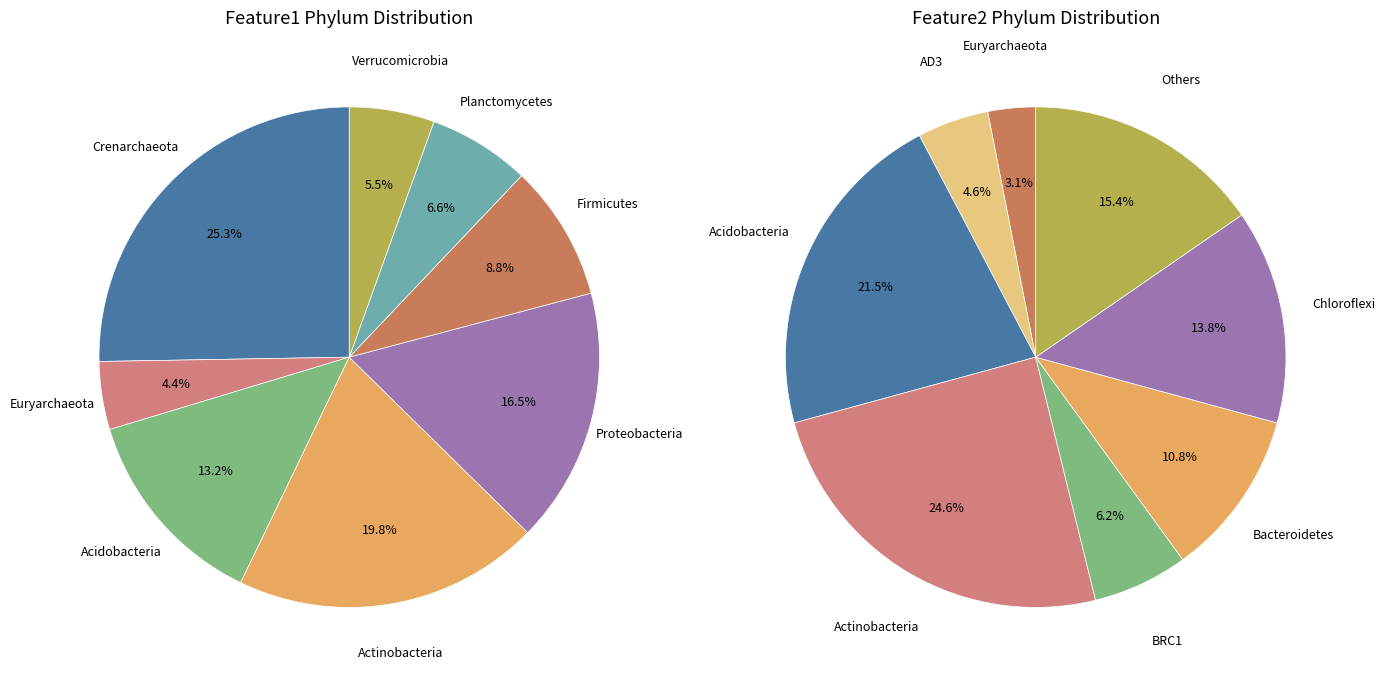

What is the smallest slice in the pie chart?

Euryarchaeota